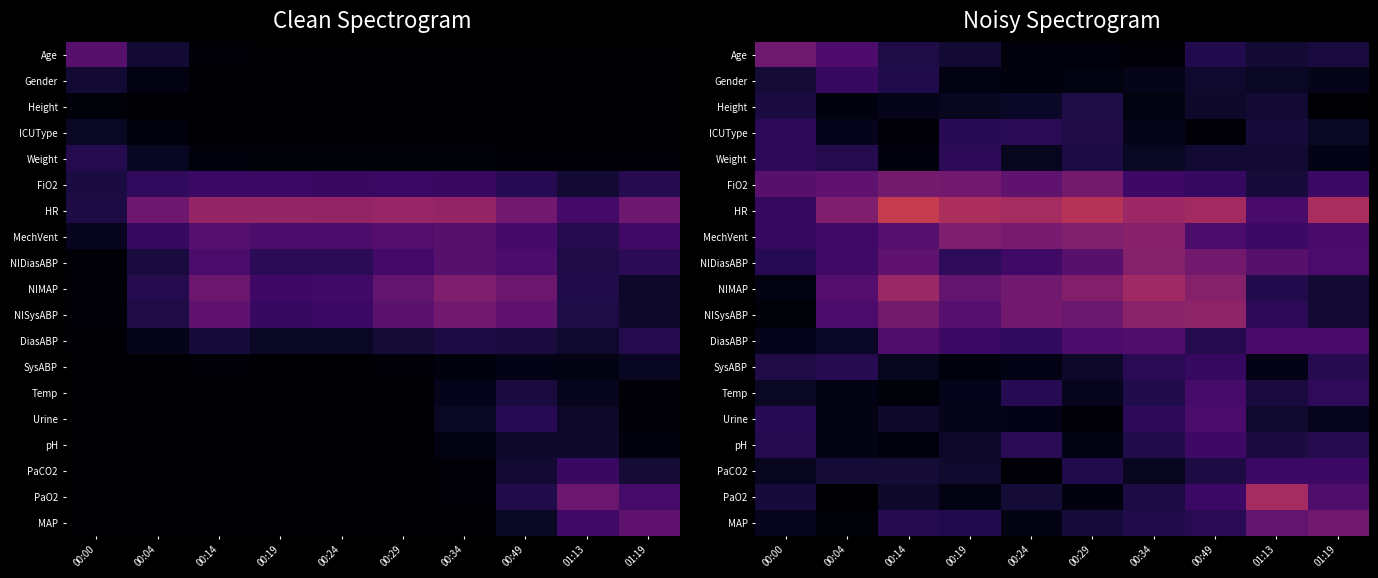

True or false: FiO2 has a value of 0.1 at 00:00.

False